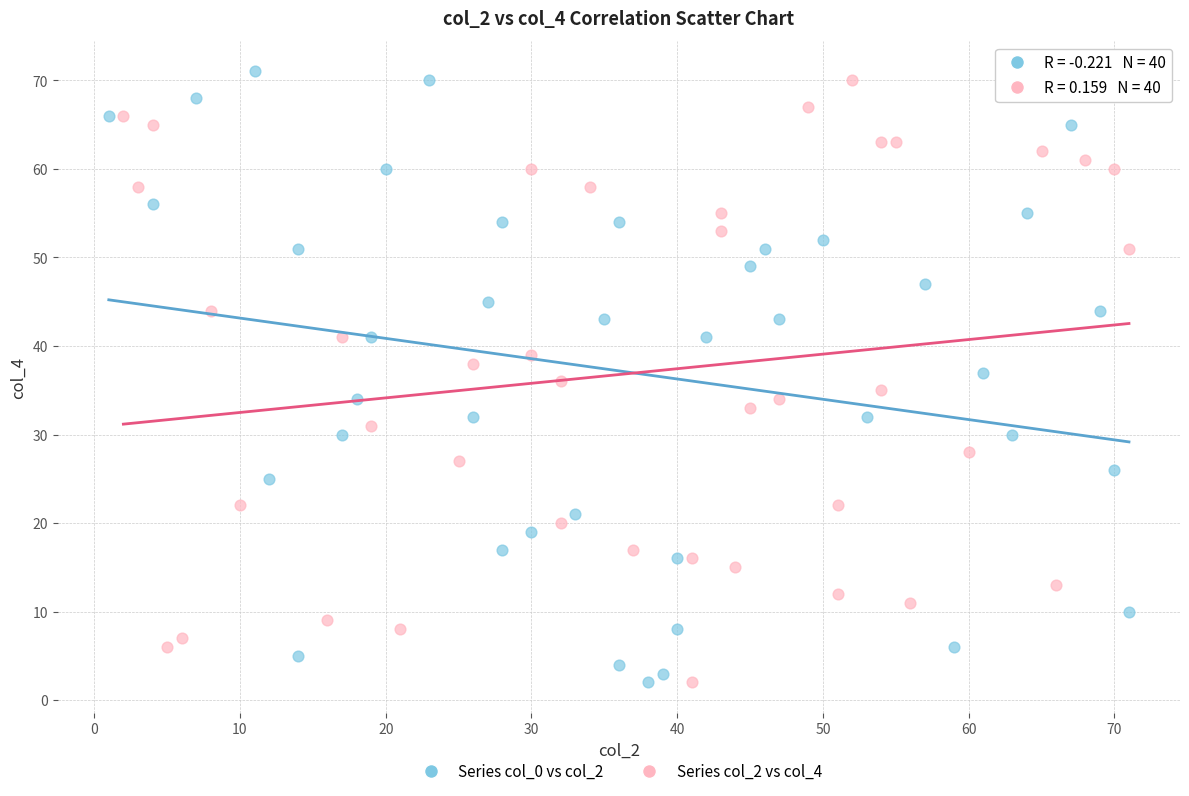

Which series contains the highest Y value?

Series col_0 vs col_2